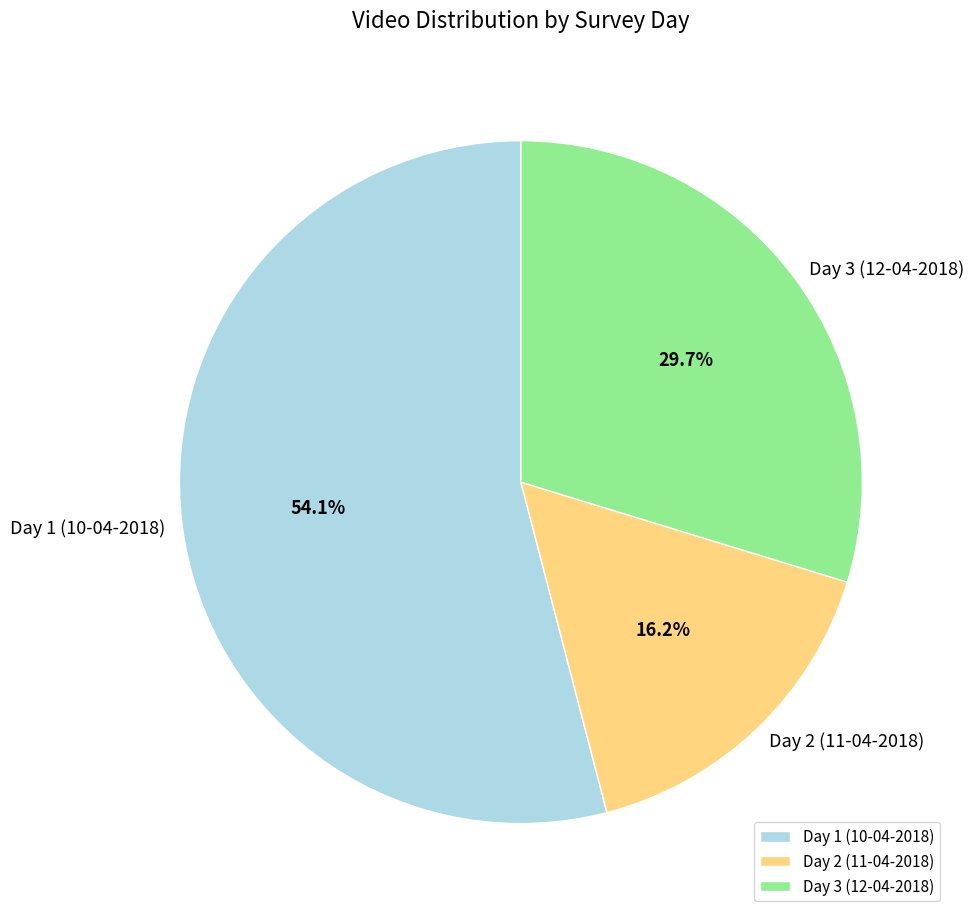

Which slice is the smallest?

Day 2 (11-04-2018)